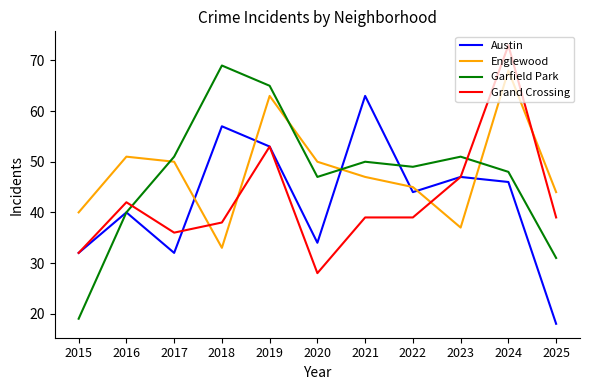

What is the average value of the Austin series?

42